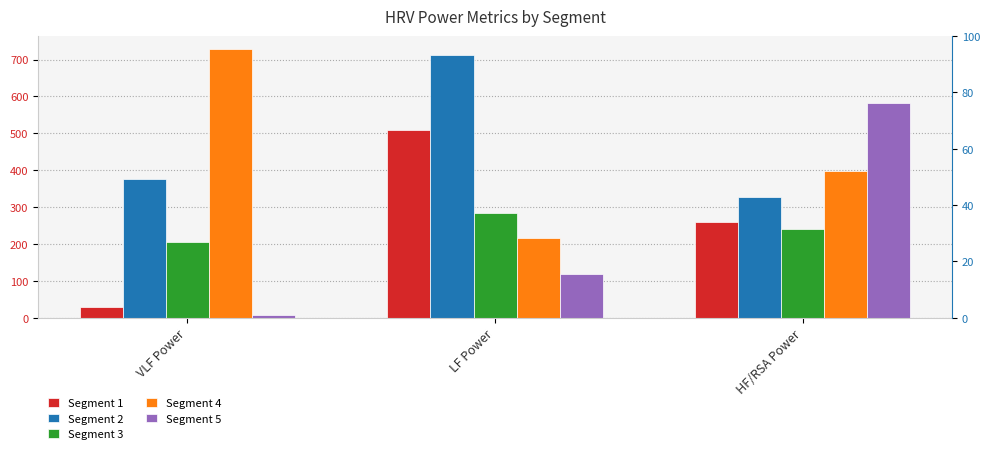

What is the highest value of the Segment 2 series?

712.1